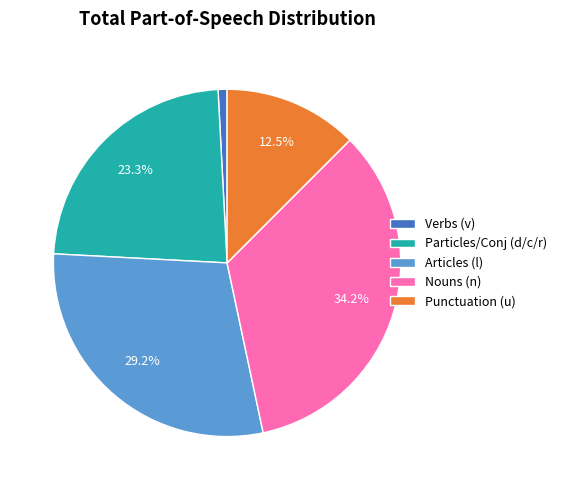

Which slice is the smallest?

Verbs (v)